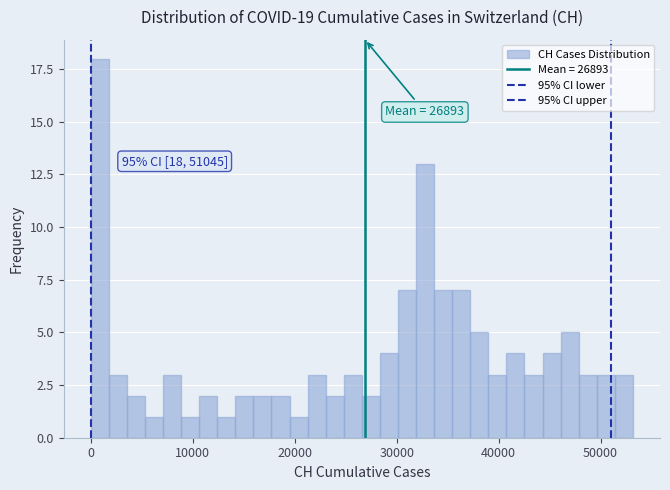

Around what value on the x-axis is the tallest bar? Give the approximate position of its centre, as read against the axis.

1000